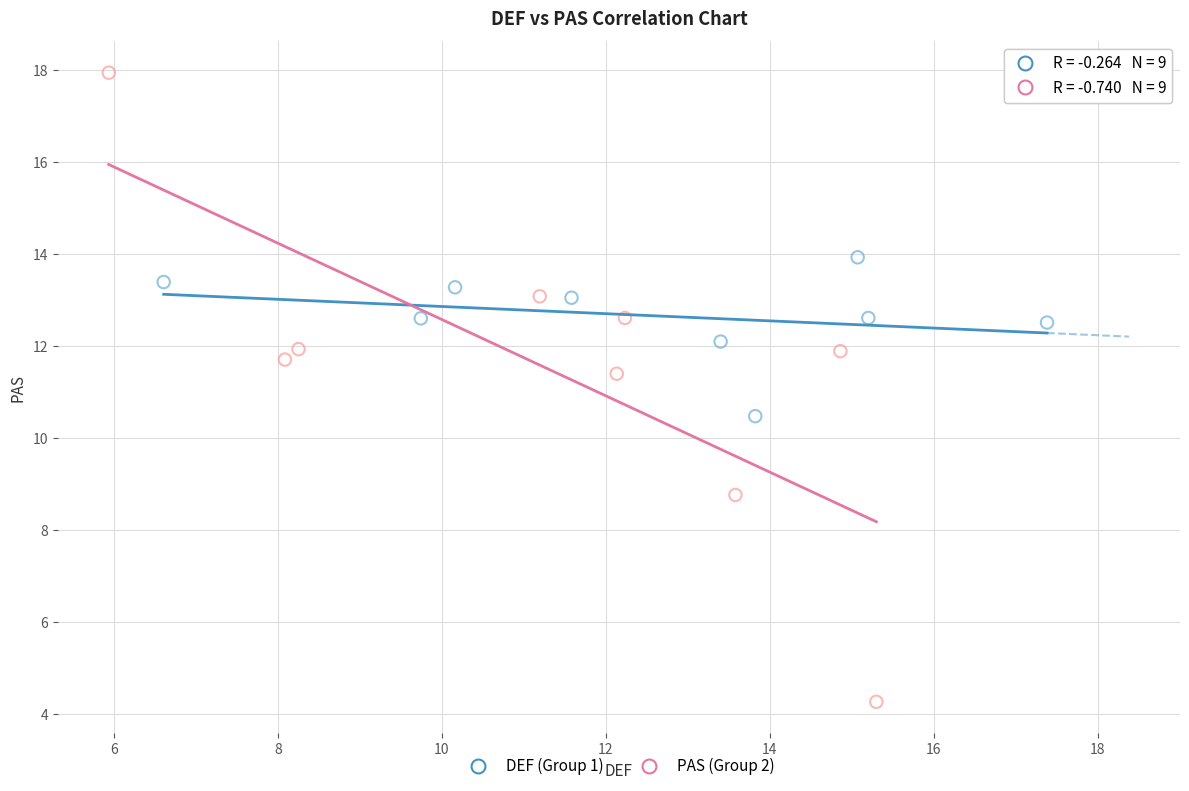

What are all the series names shown in the legend?

DEF (Group 1), PAS (Group 2)